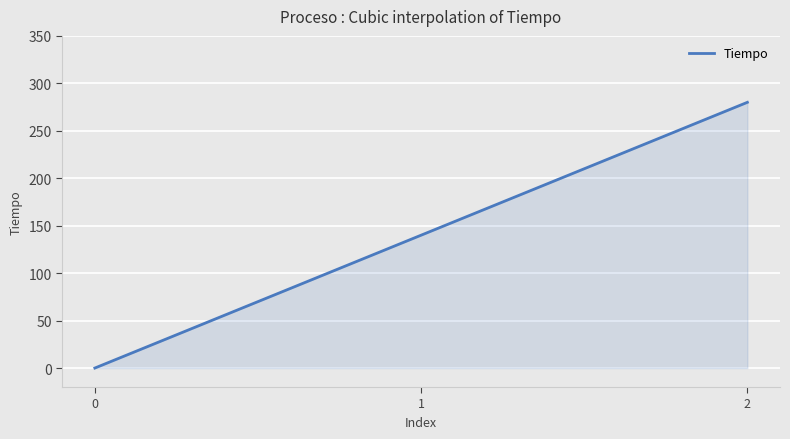

What is the difference between the maximum and minimum values?

280.0